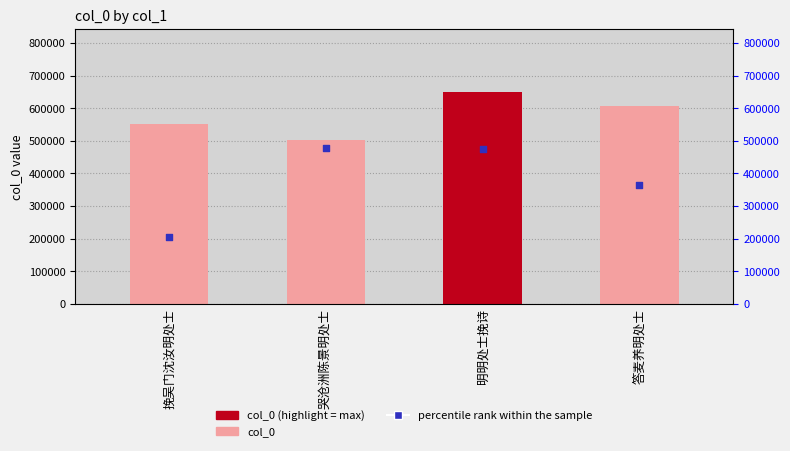

Which series has the largest total across all categories?

col_0